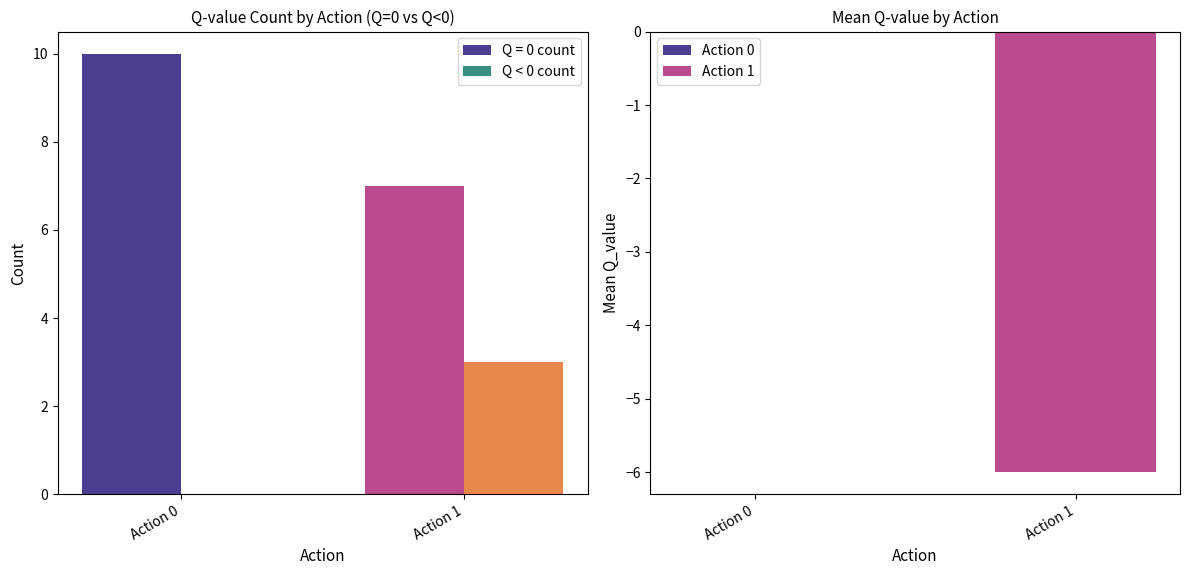

Does the chart contain stacked bars?

No